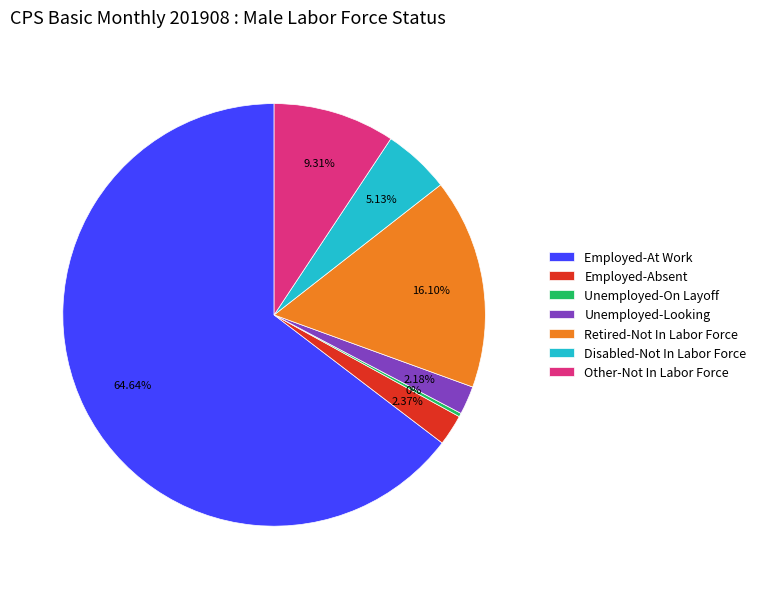

True or false: Other-Not In Labor Force accounts for 1% of the total.

False